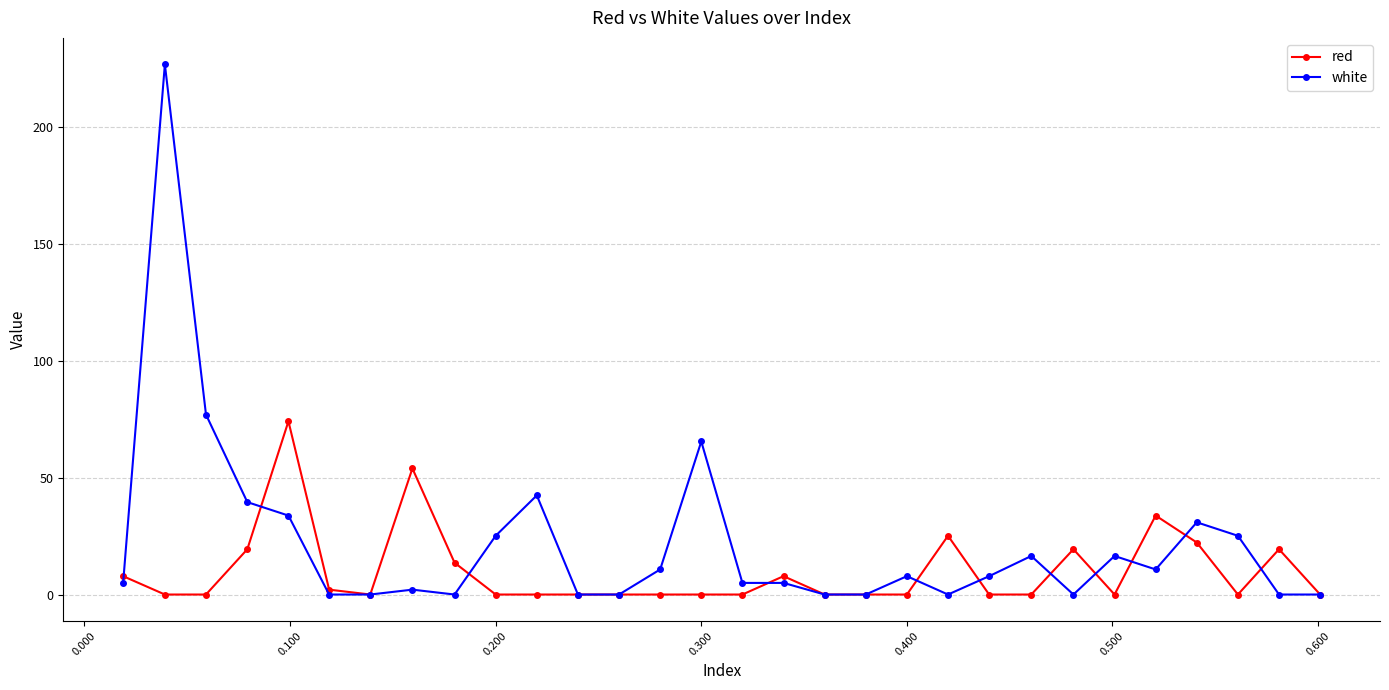

Which series has the widest spread of values?

white